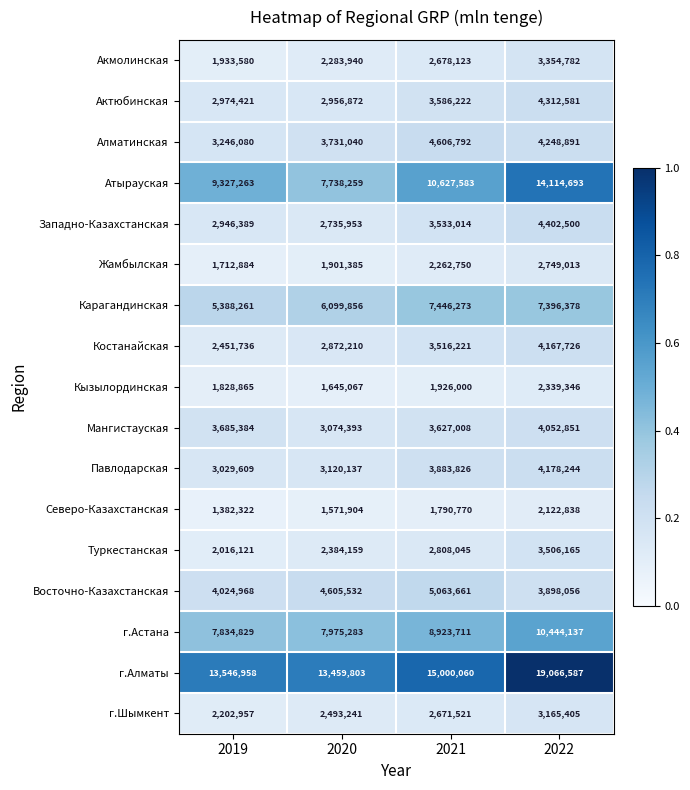

Where is Карагандинская nearest to the value 6417267?

2020